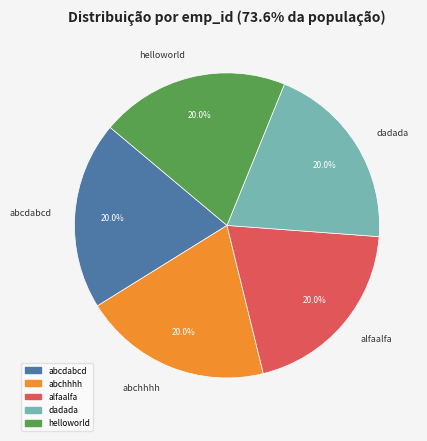

To the nearest percent, what is the average slice percentage?

20%